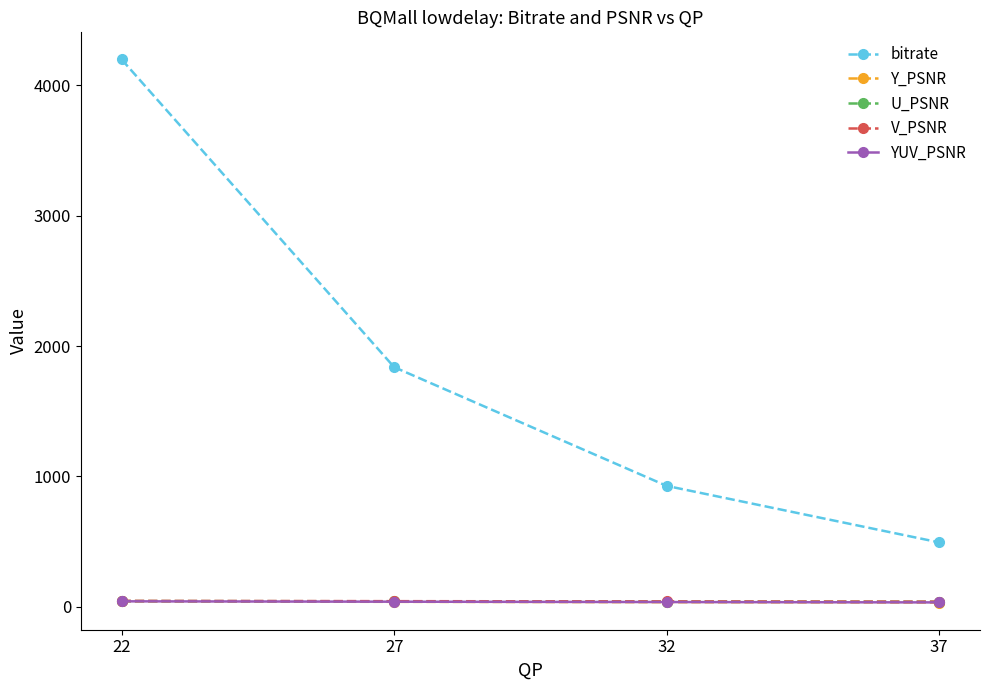

How many lines are shown in the chart?

5